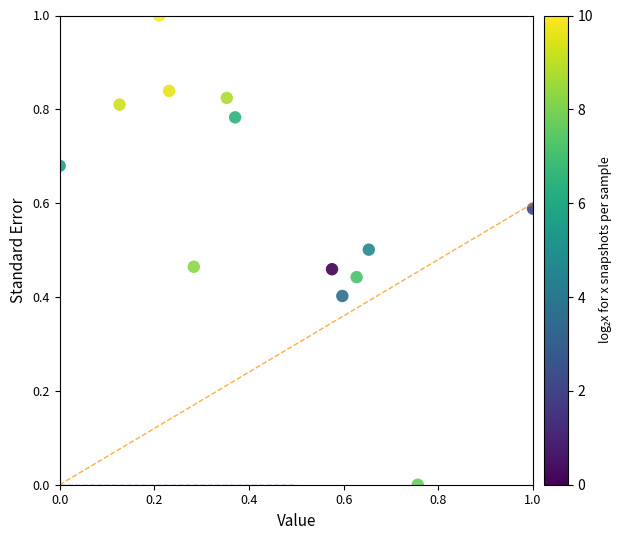

What is the range of Y values (max minus min)?

1.0